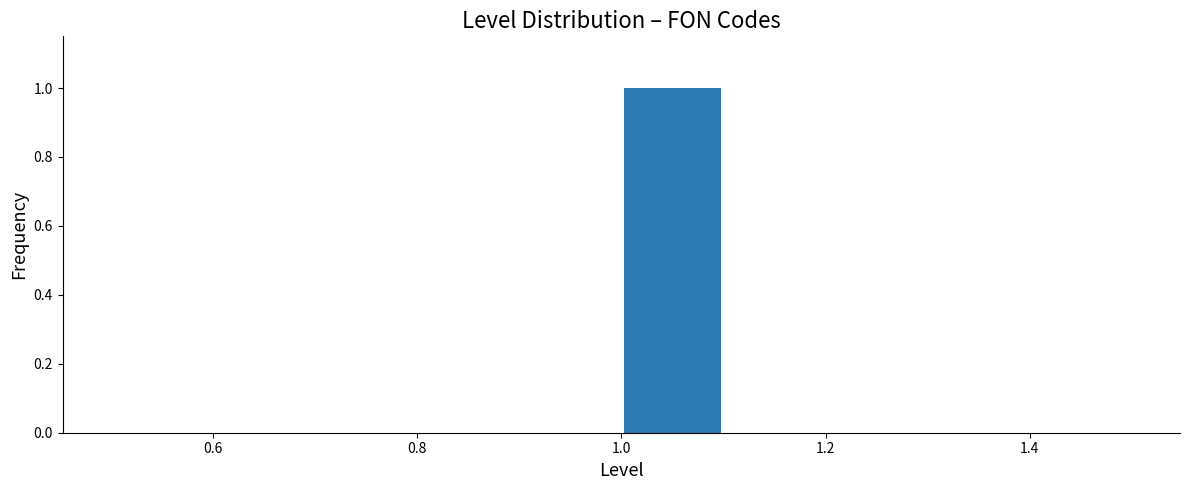

Reading left to right, list every bar in this chart as the range it spans on the x-axis followed by its height. The values are not printed on the chart, so give them approximately, as read against the axis.

0.5 to 0.6: 0
0.6 to 0.7: 0
0.7 to 0.8: 0
0.8 to 0.9: 0
0.9 to 1.0: 0
1.0 to 1.1: 1
1.1 to 1.2: 0
1.2 to 1.3: 0
1.3 to 1.4: 0
1.4 to 1.5: 0